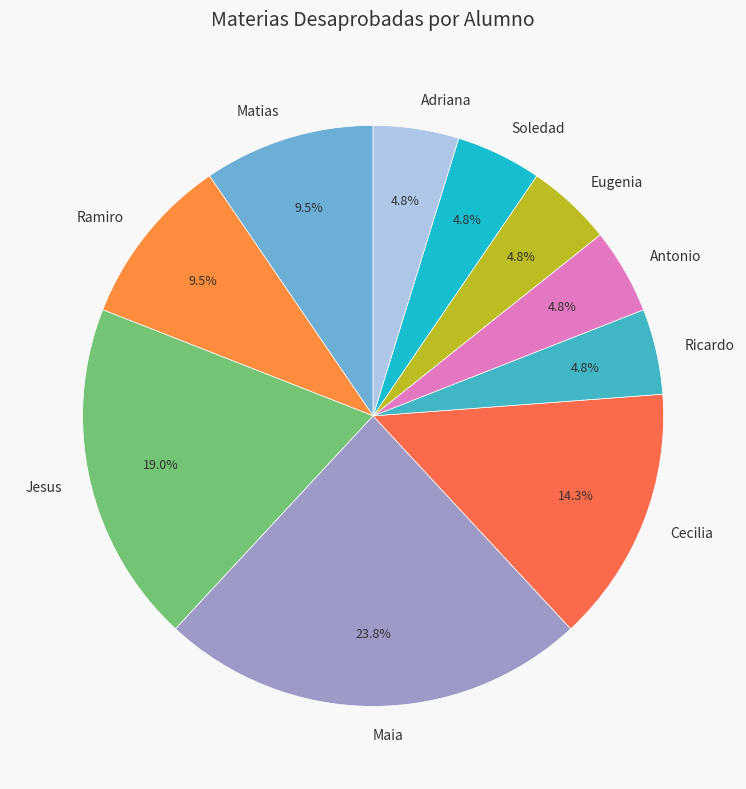

What percentage is the Antonio slice, to the nearest percent?

5%